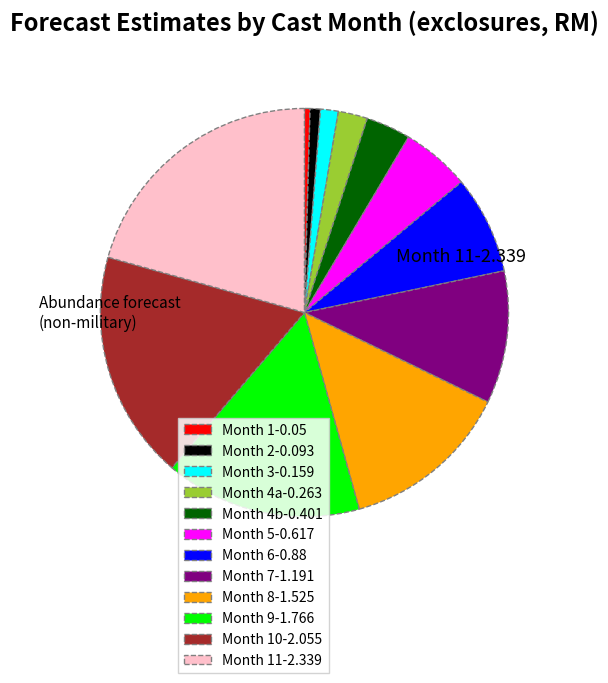

Is there any slice that represents more than half of the pie?

No